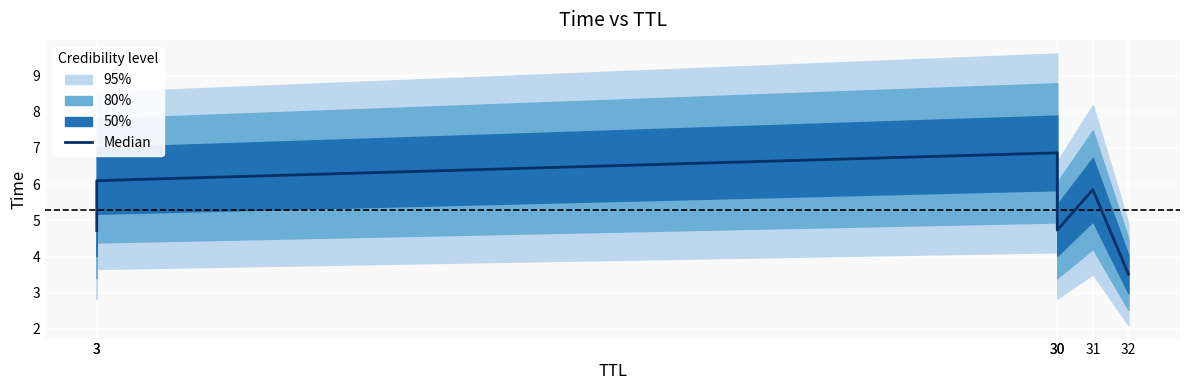

Which has a higher value, 30 or 32?

30